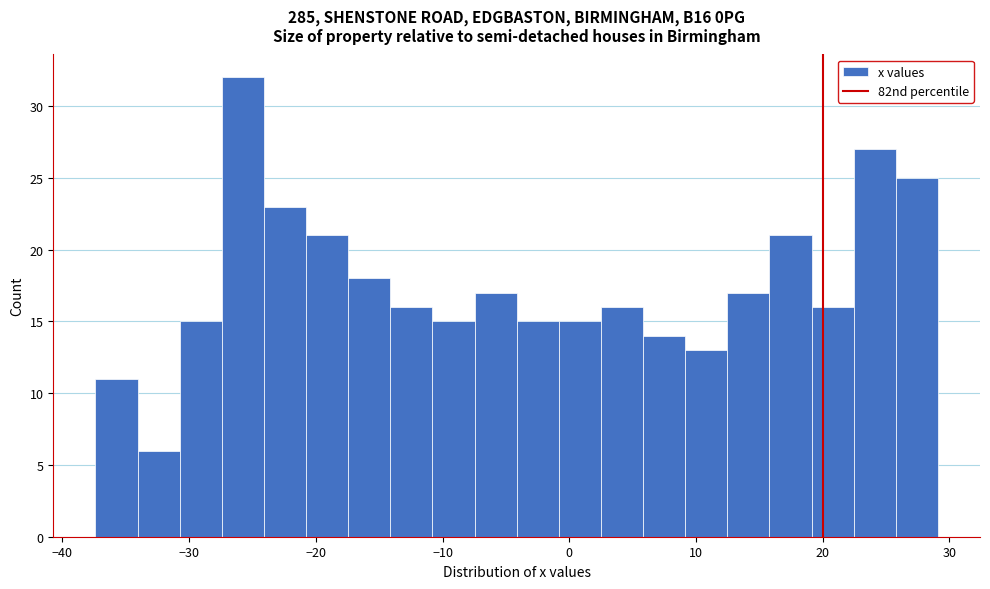

Around what value on the x-axis is the tallest bar? Give the approximate position of its centre, as read against the axis.

-26